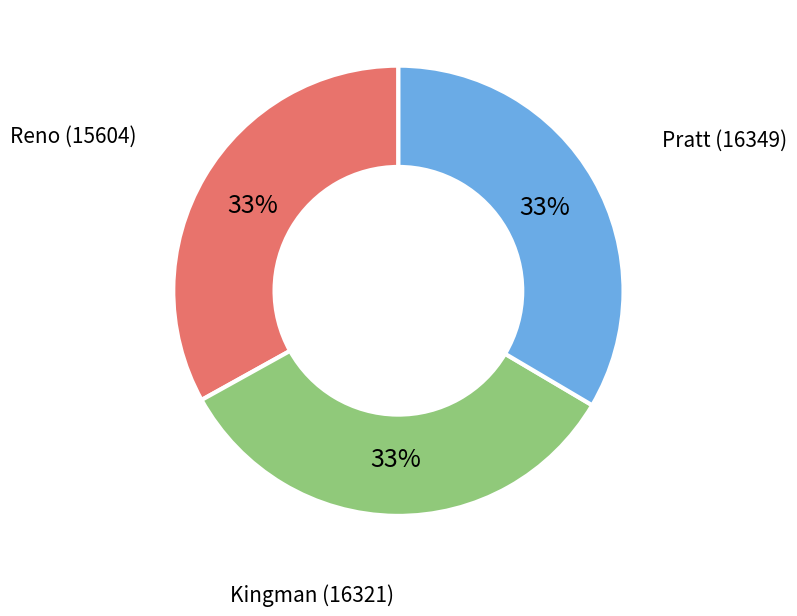

Does any single category account for the majority?

No